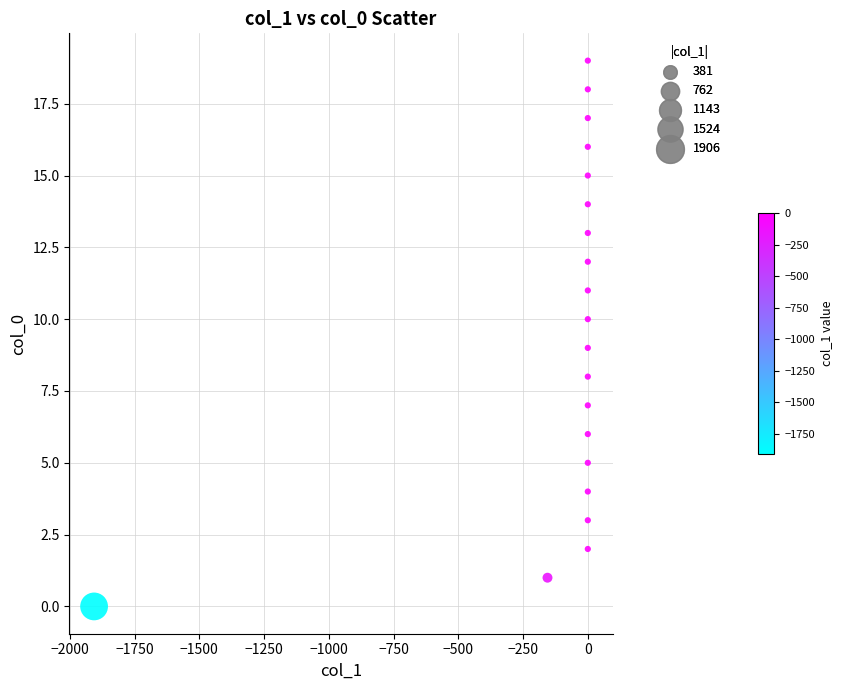

What is the range of Y values (max minus min)?

19